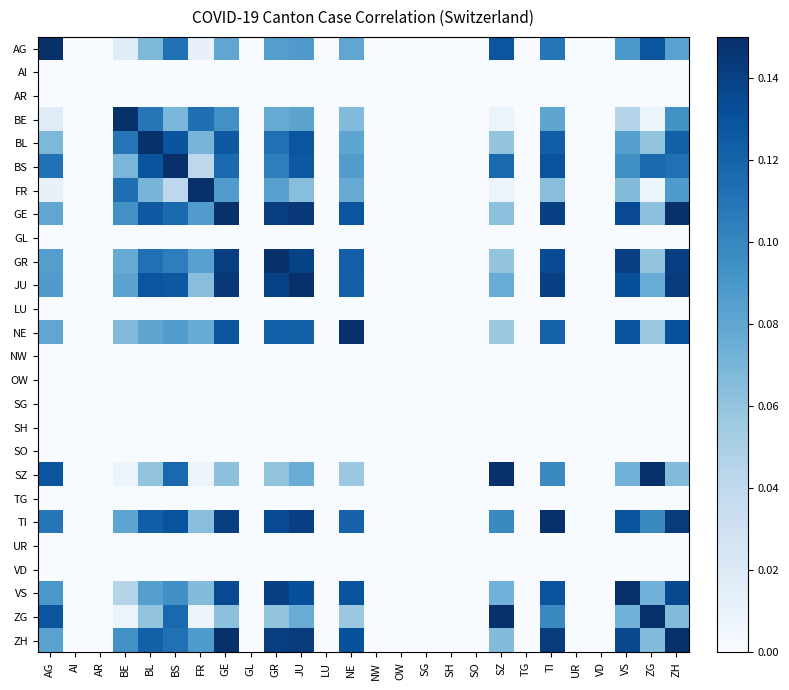

What is the total value across all series at BL?

1.4